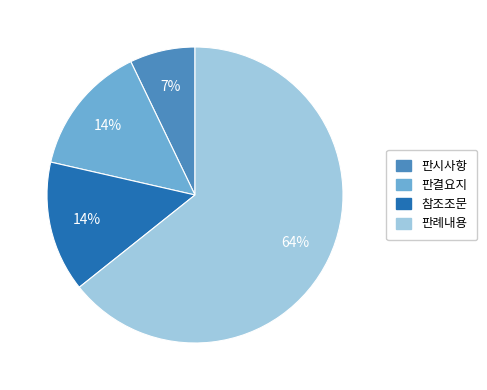

Do 판결요지 and 판례내용 together represent more than half of the pie?

Yes